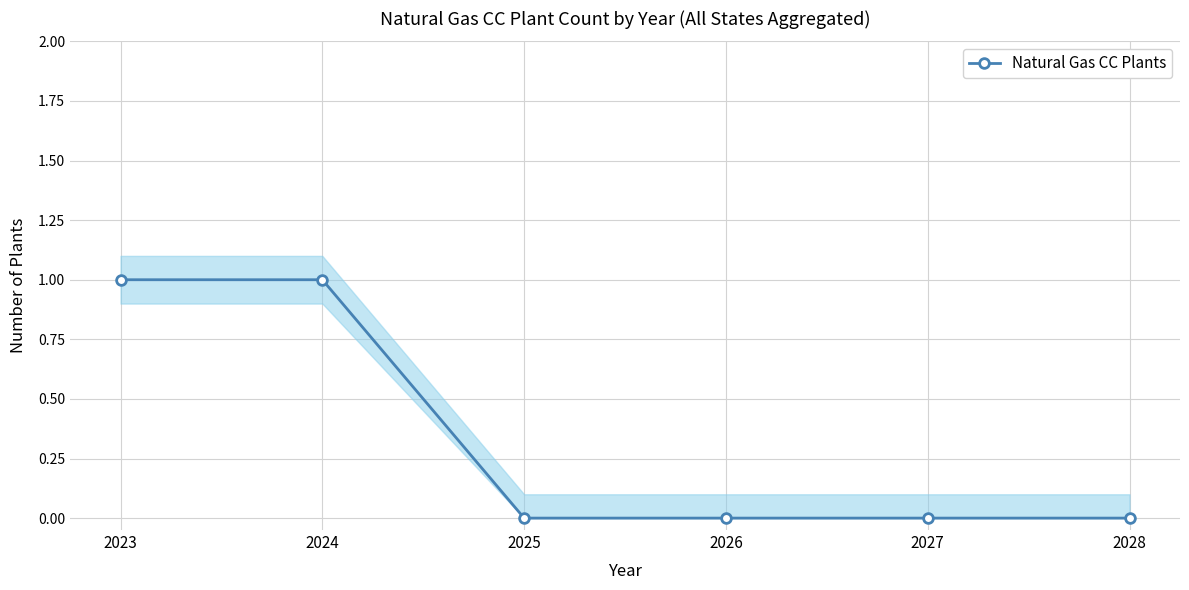

List the labels in order of value, largest first.

2023, 2024, 2025, 2026, 2027, 2028